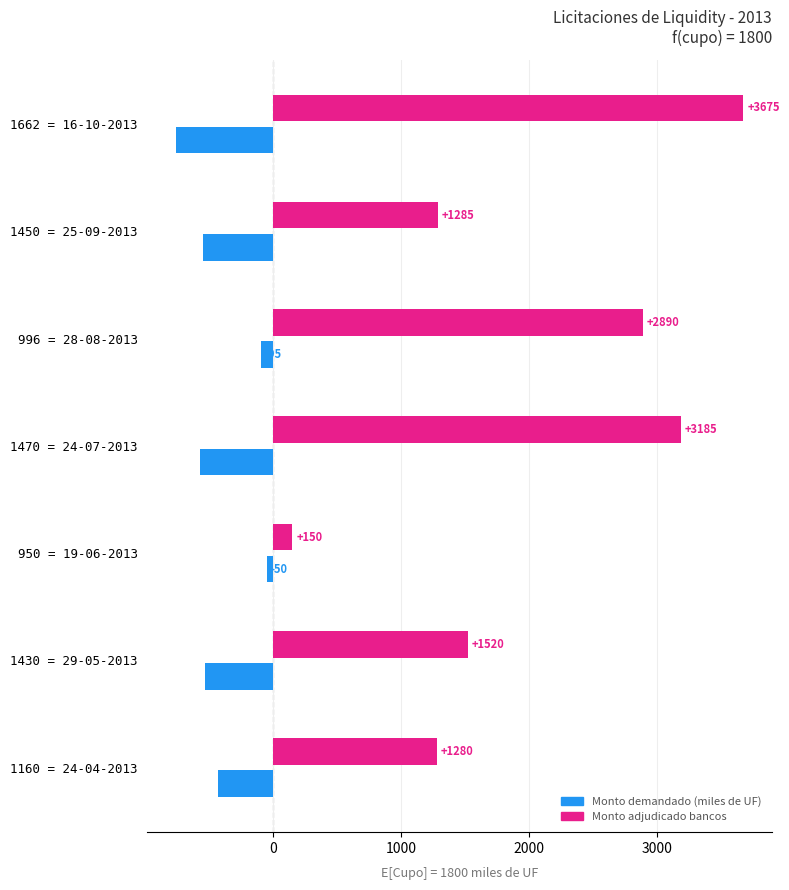

Which series has the largest range (max minus min)?

Monto demandado (miles de UF)